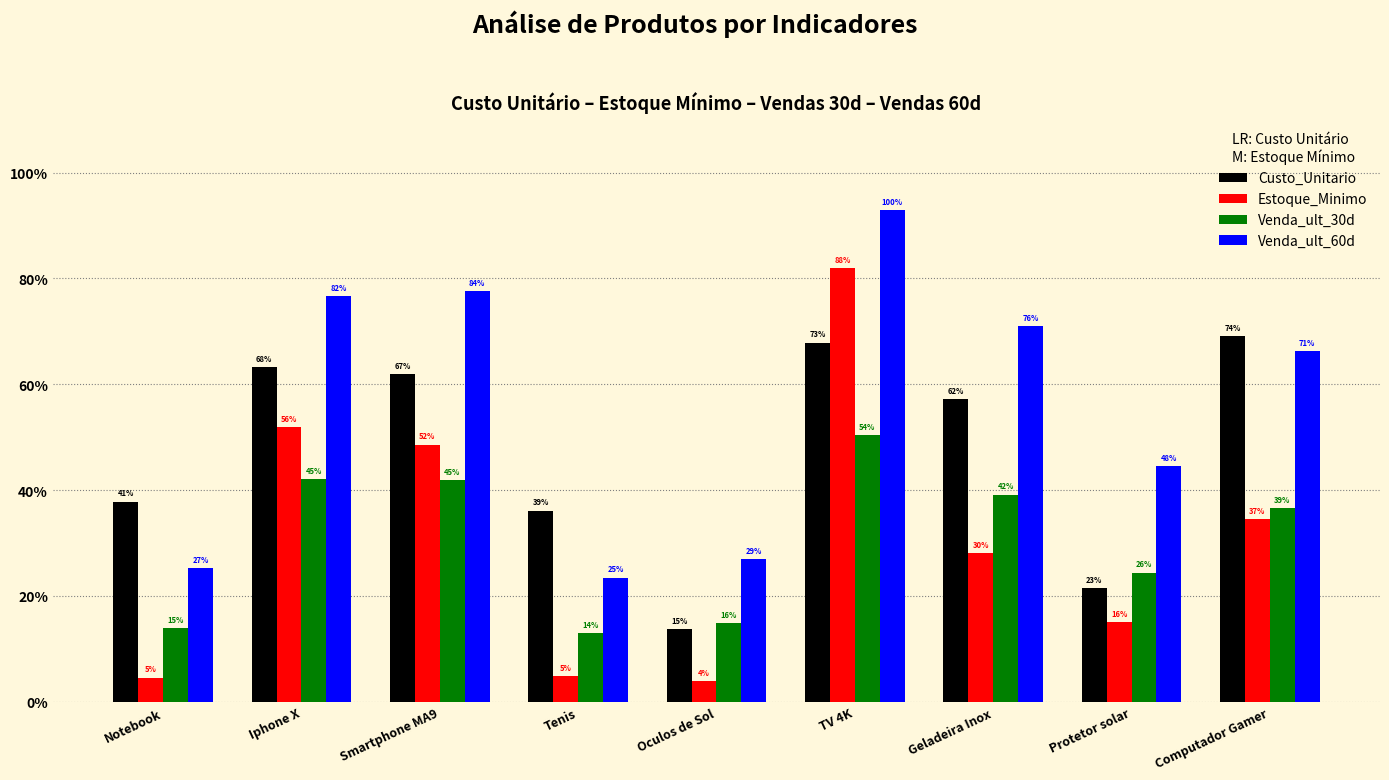

List the labels in order of Venda_ult_30d value, largest first.

TV 4K, Iphone X, Smartphone MA9, Geladeira Inox, Computador Gamer, Protetor solar, Oculos de Sol, Notebook, Tenis